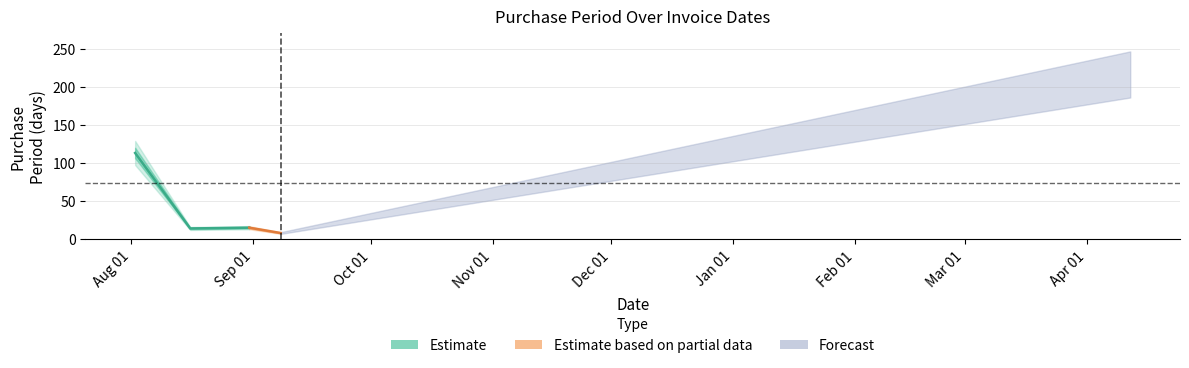

Rank the categories by value from highest to lowest.

2017-04-12, 2016-08-02, 2016-08-31, 2016-08-16, 2016-09-08